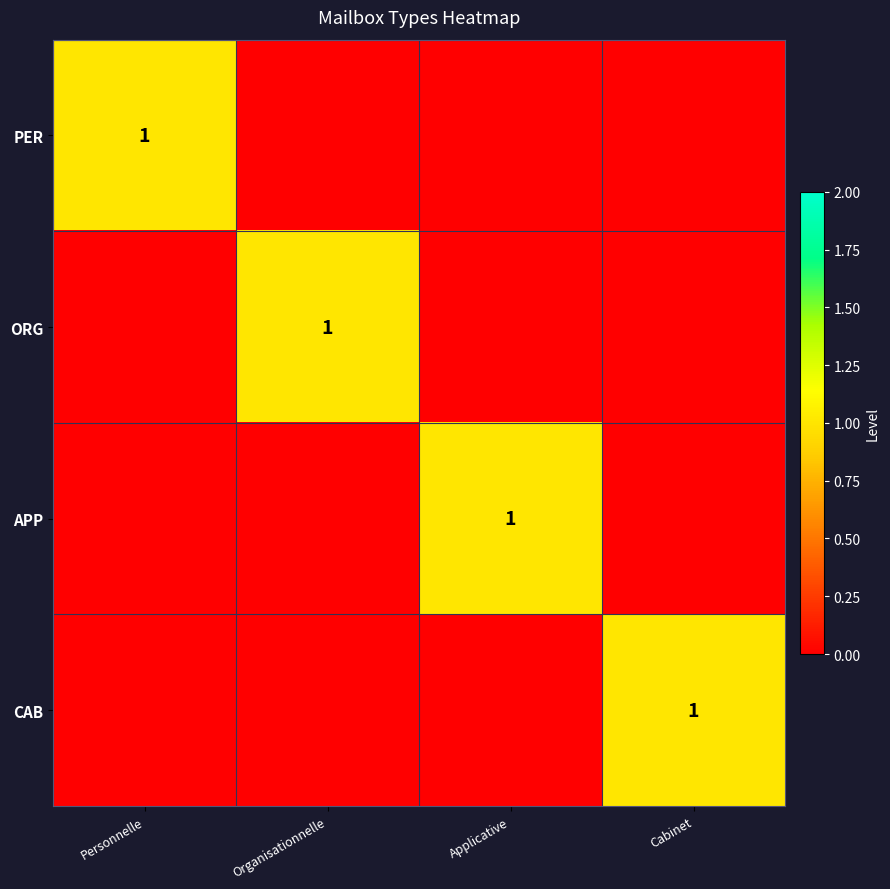

What is the spread (max minus min) of values at Applicative?

1